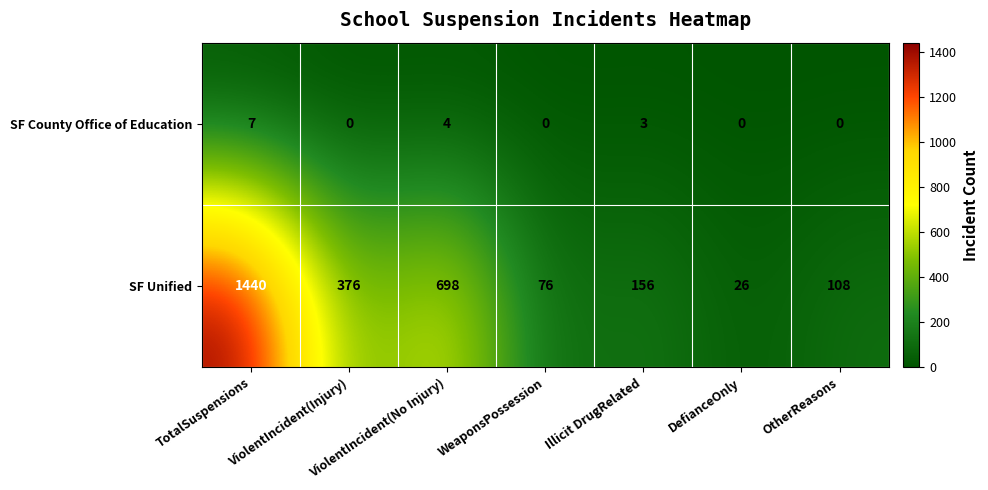

The SF County Office of Education series shows 0 at OtherReasons. True or false?

True